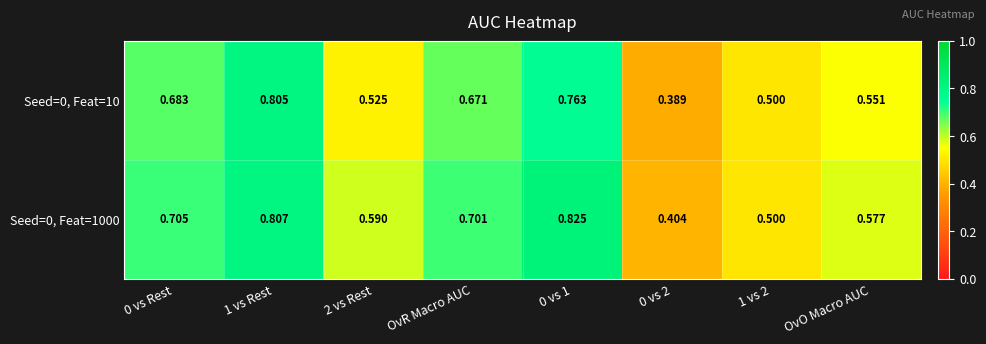

Is the value of Seed=0, Feat=10 at 1 vs Rest greater than the value of Seed=0, Feat=1000 at 1 vs Rest?

No